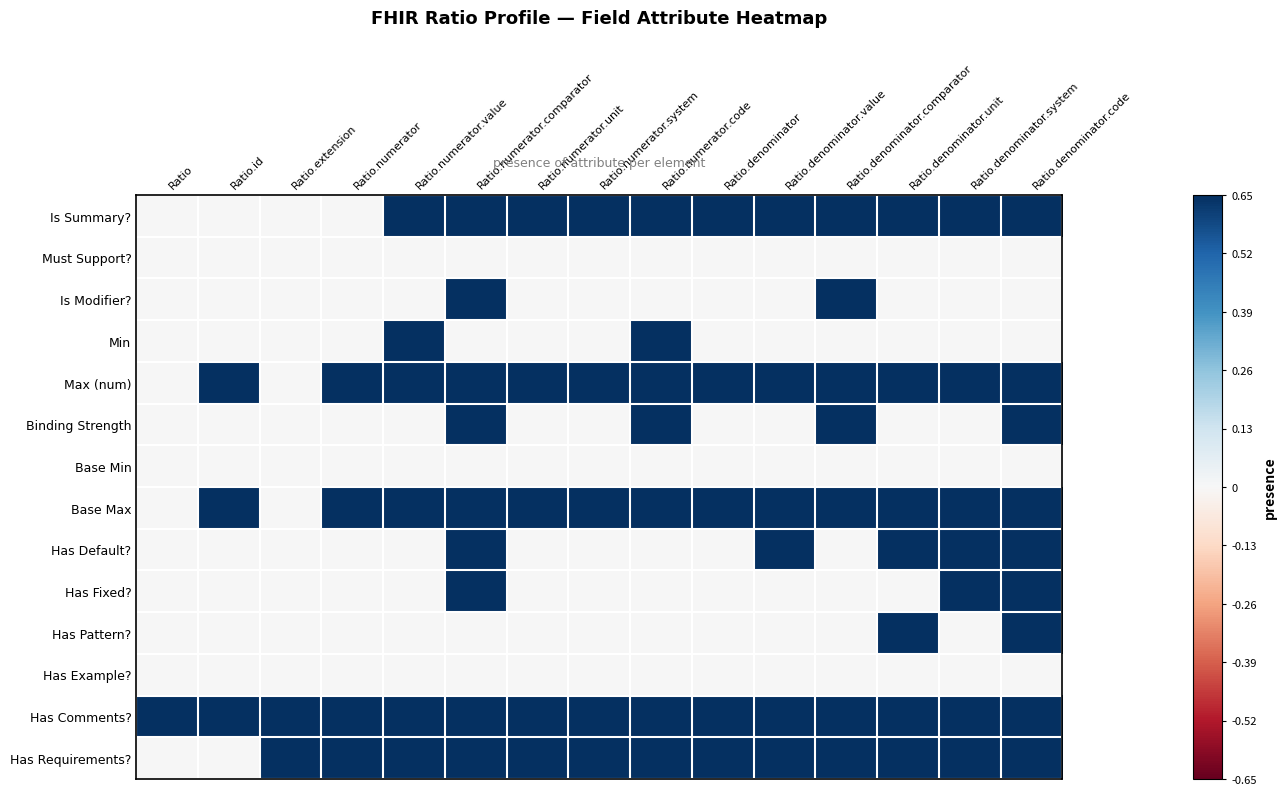

How many series are shown in this chart?

14